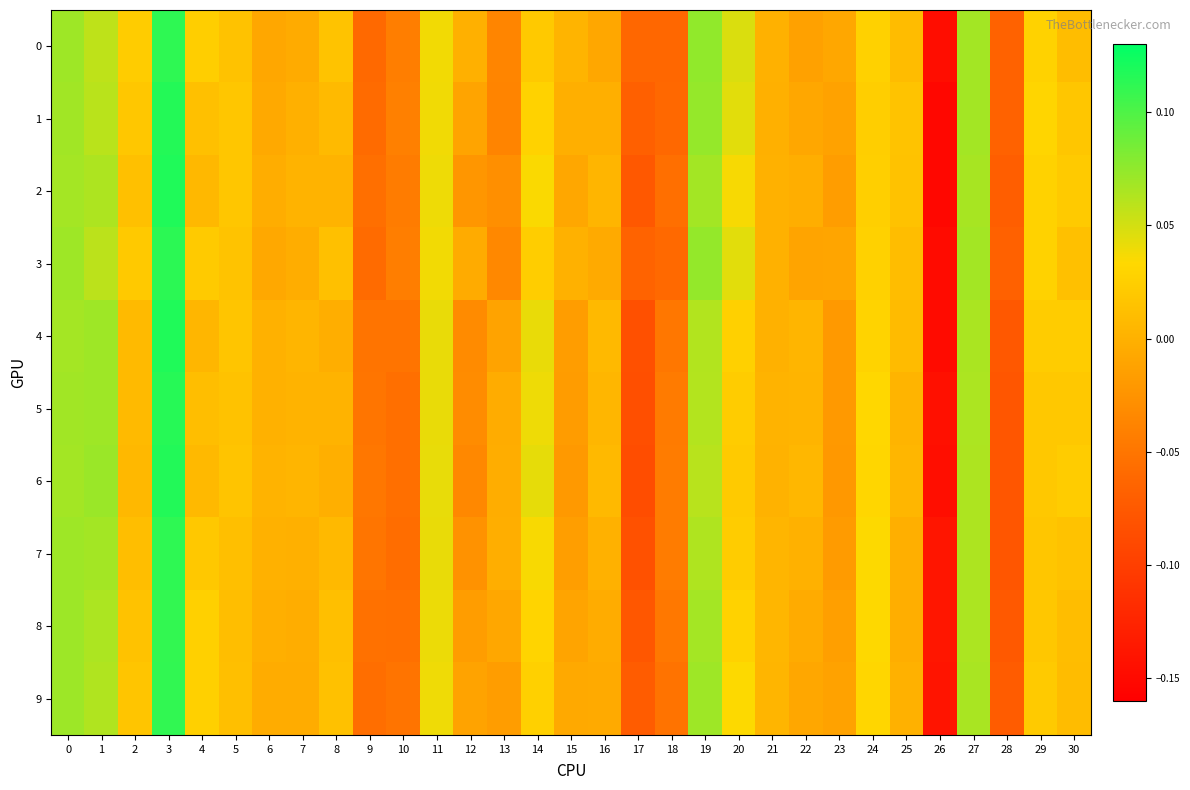

At how many categories does at least one series exceed 0?

22